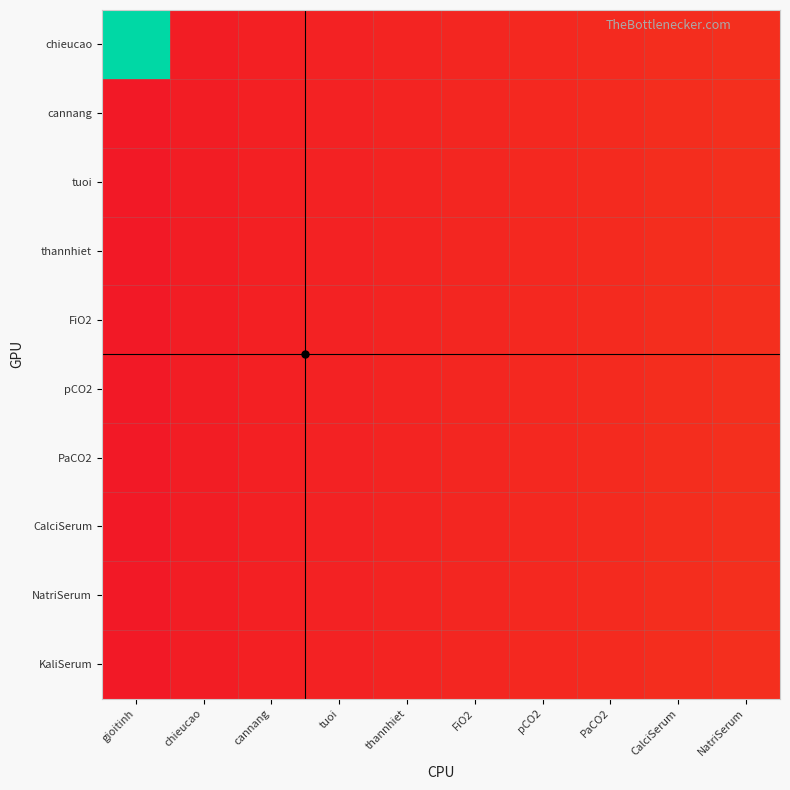

Which has a higher value, pCO2 or PaCO2?

PaCO2